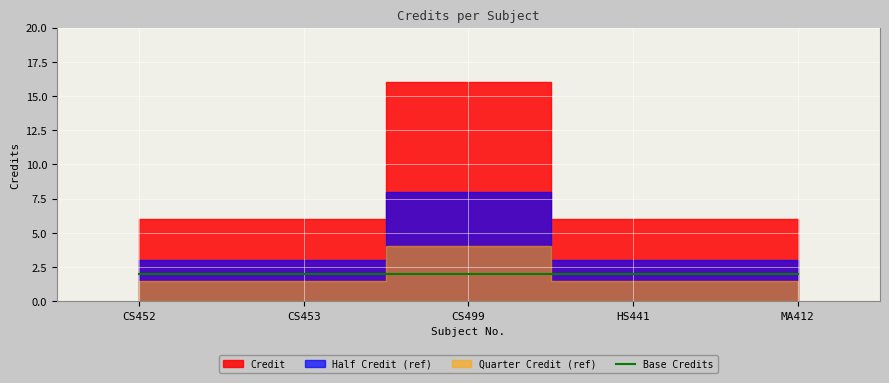

List the labels in order of value, largest first.

CS499, CS452, CS453, HS441, MA412